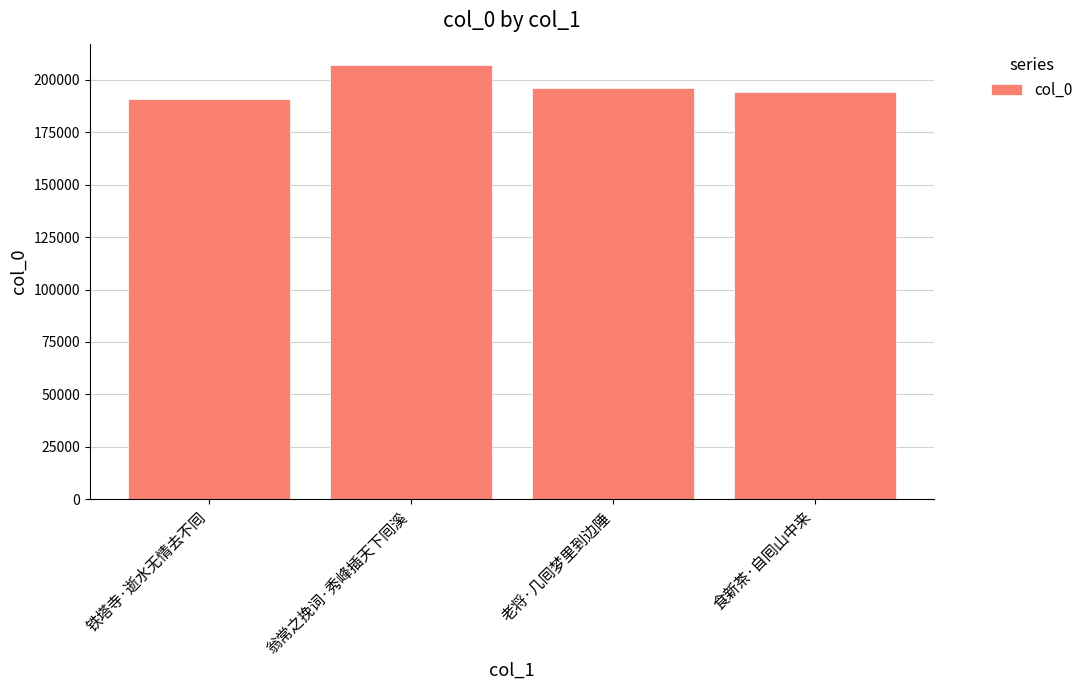

Reading right to left, list all the values displayed in this chart.

194334	196206	206902	190819